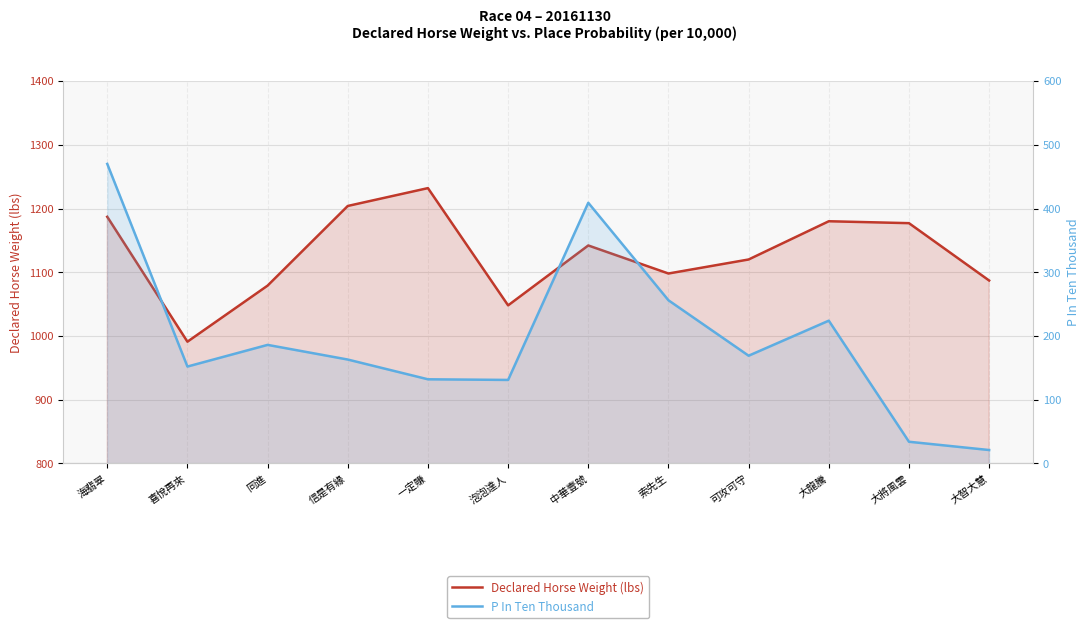

True or false: Declared Horse Weight (lbs) and P In Ten Thousand intersect in this chart.

False